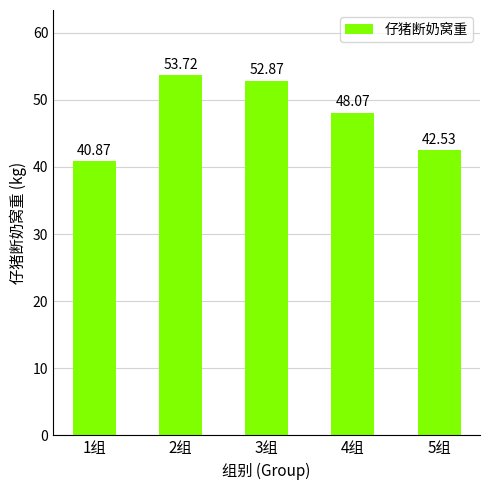

Which has a higher value, 2组 or 1组?

2组